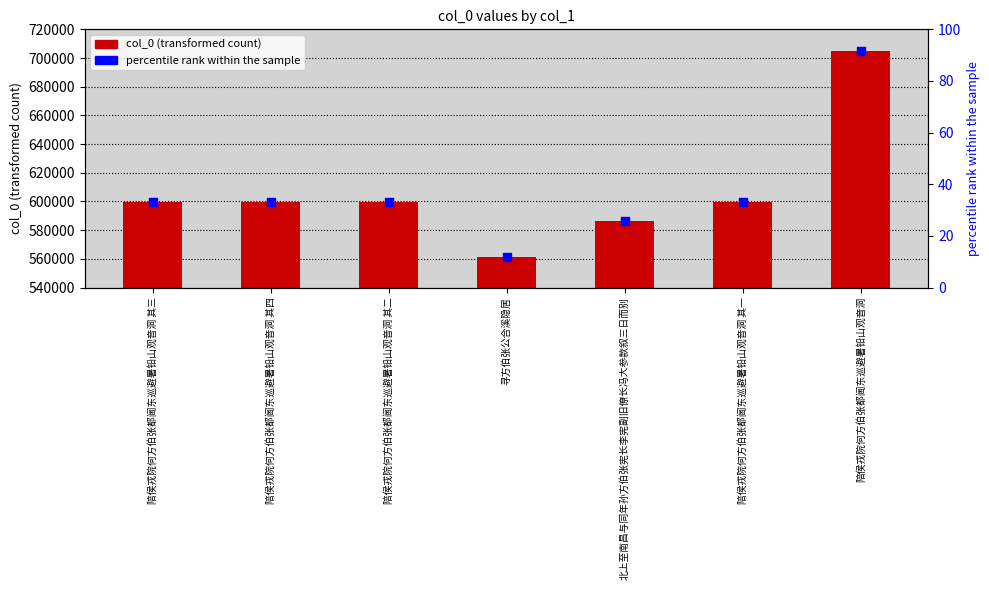

Which series reaches the minimum Y coordinate?

percentile rank within the sample